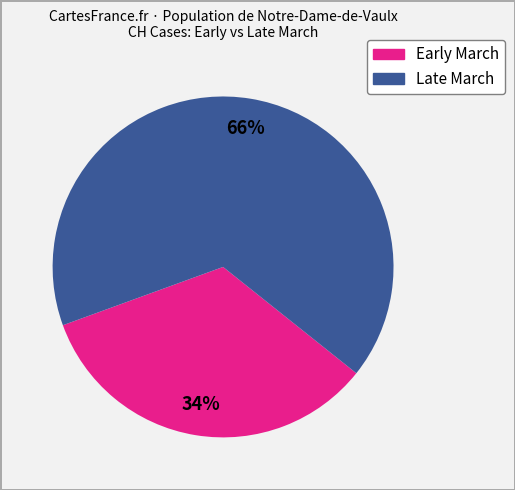

To the nearest percent, what is the average slice percentage?

50%